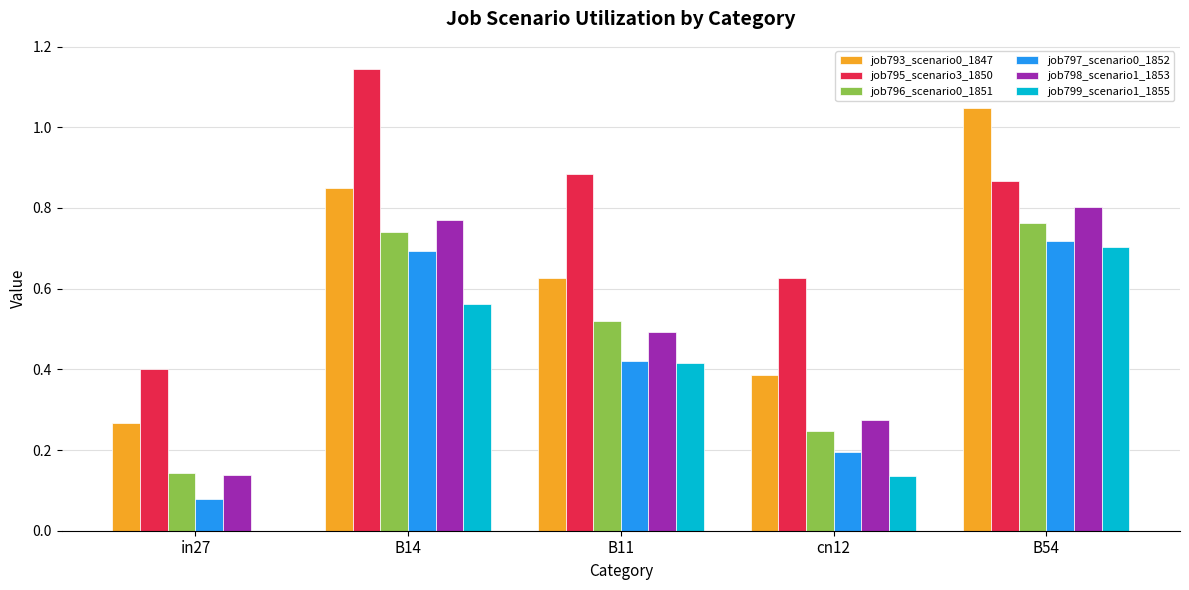

Which category has the highest value across all series?

B14